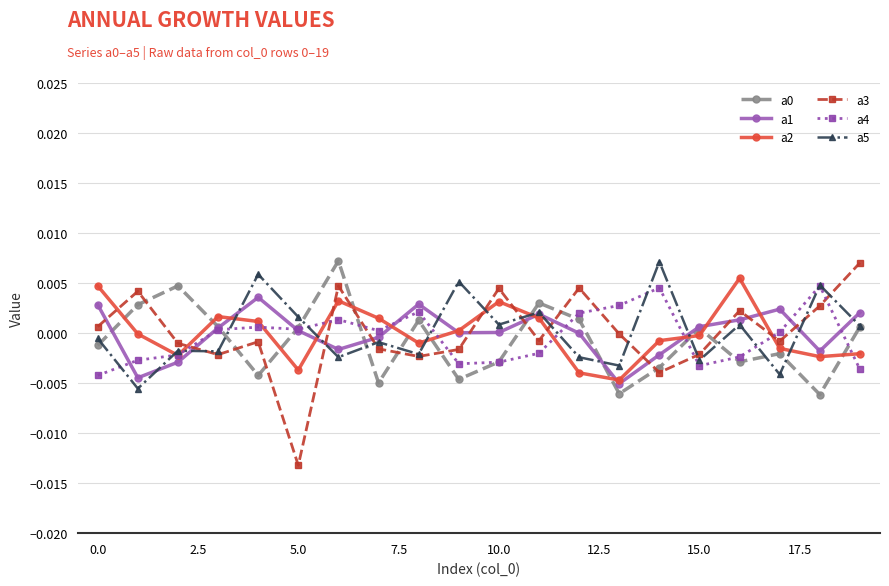

Count the number of data series in this chart.

6